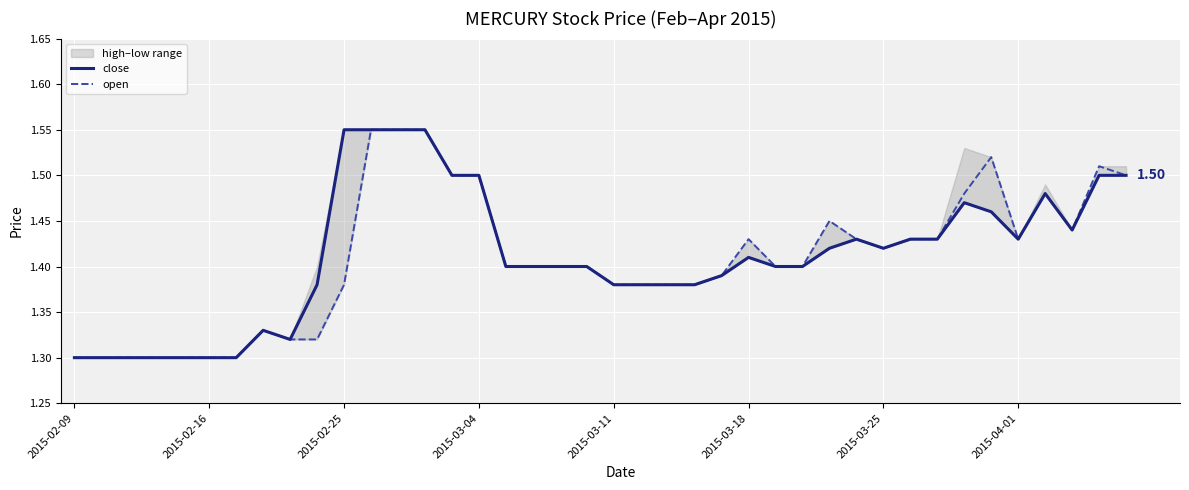

Between 34 and 8, which is larger?

34